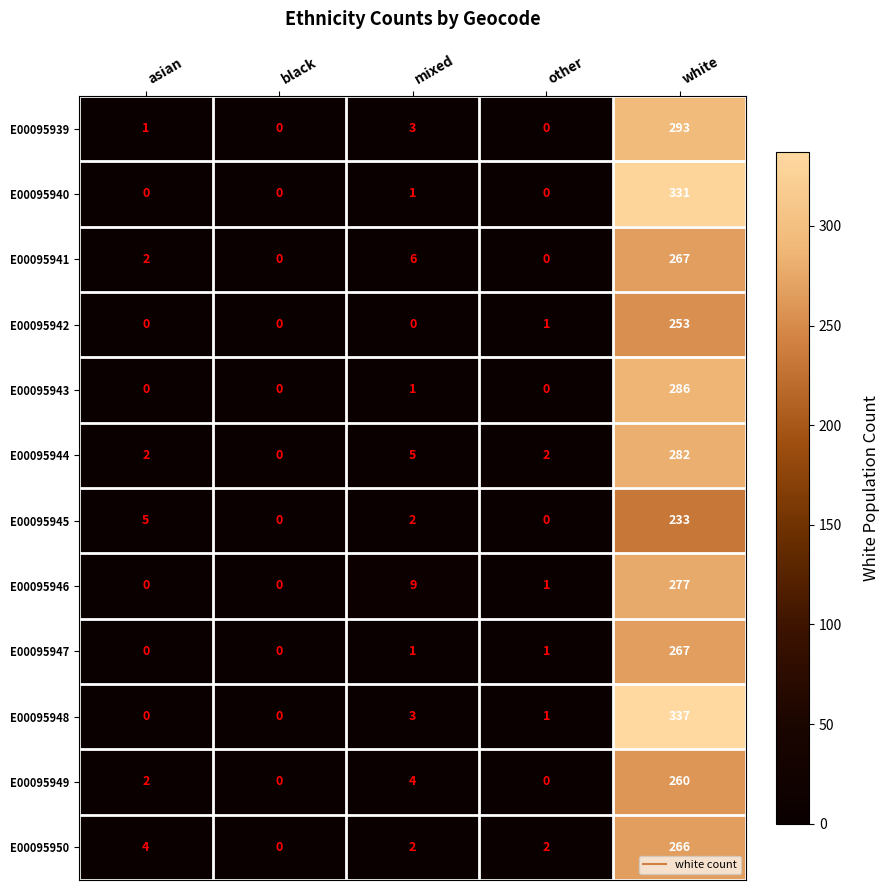

How many data points in E00095945 are less than 2?

2